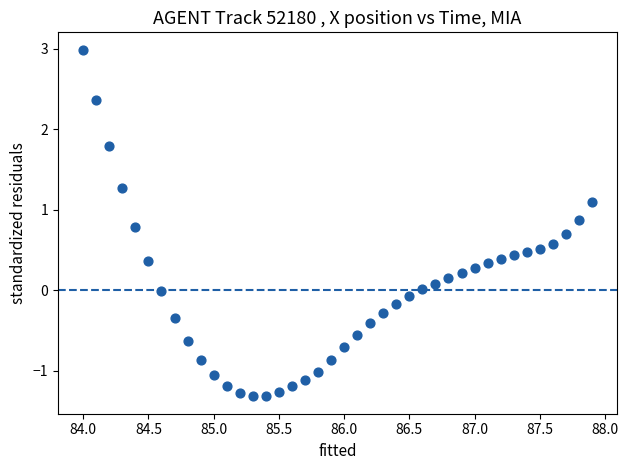

What is the range of X values (max minus min)?

3.9